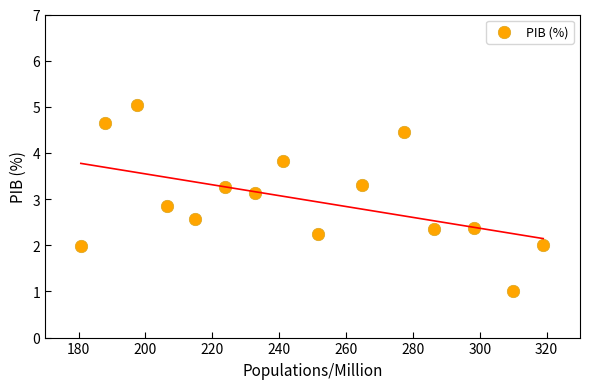

What is the range of X values (max minus min)?

138.3